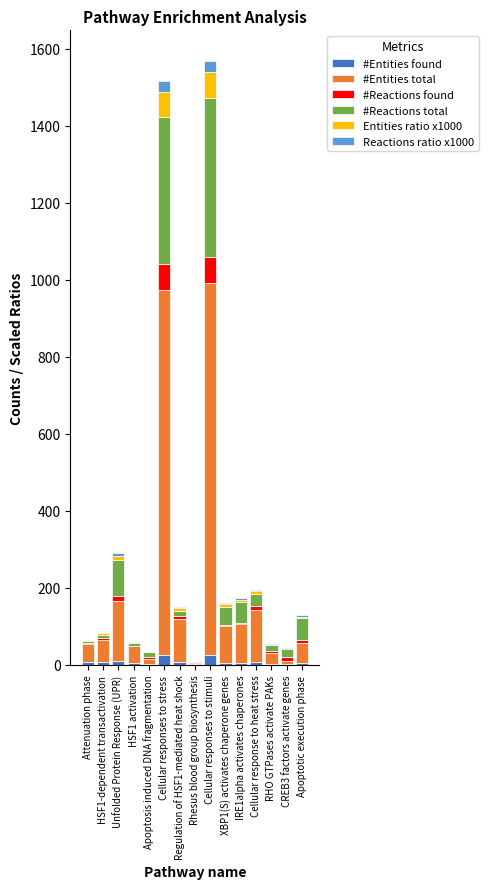

What is the sum of all #Entities found values?

121.0